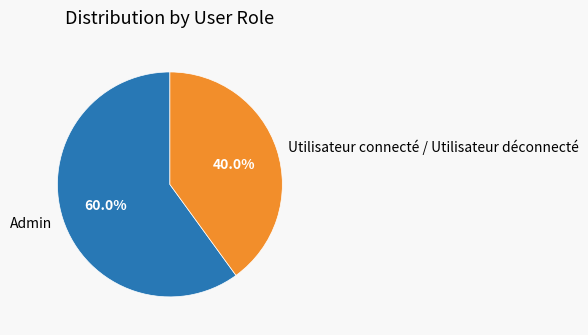

Which has a higher value, Admin or Utilisateur connecté / Utilisateur déconnecté?

Admin